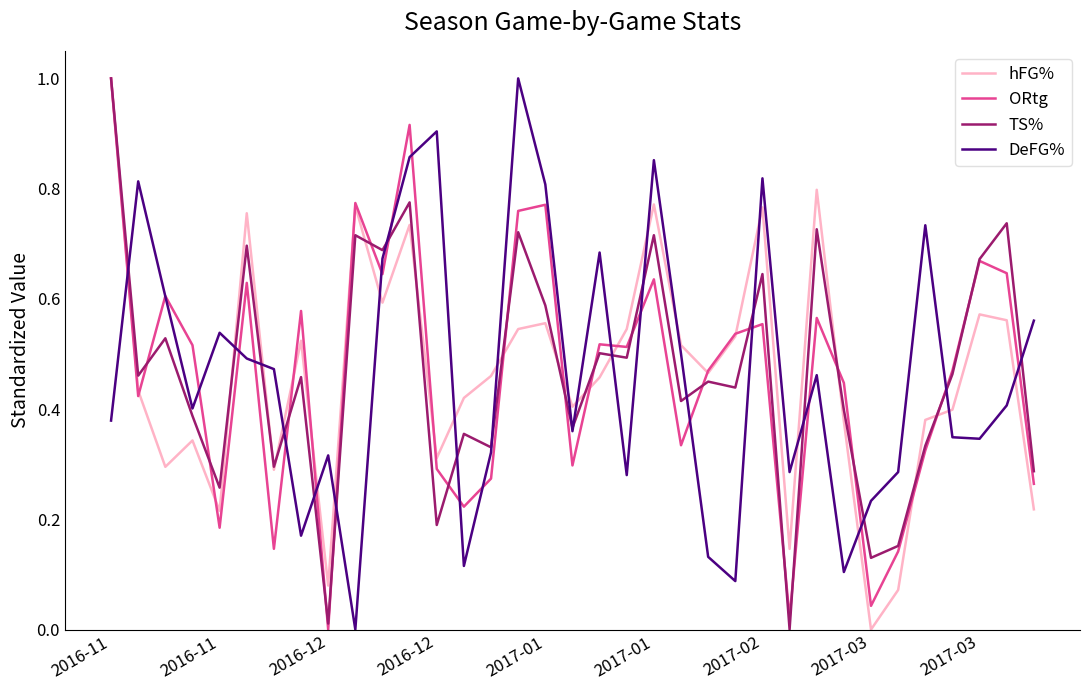

What is the highest value of the ORtg series?

1.0